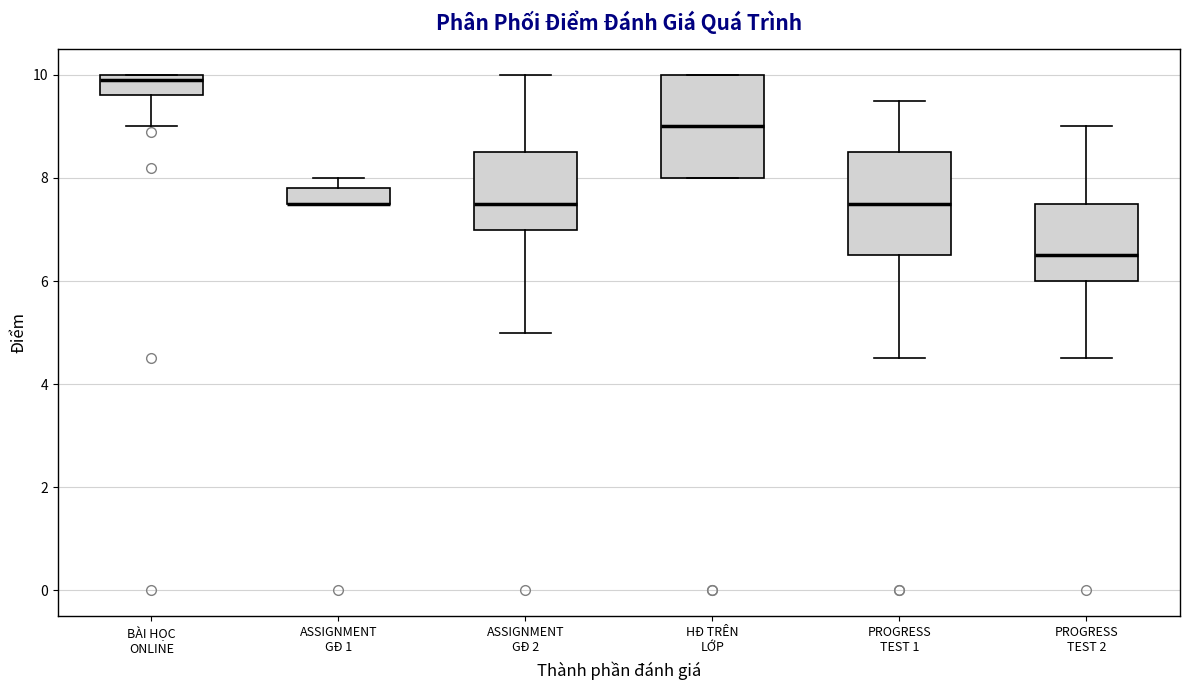

Where is the lower edge of the box for HĐ TRÊN LỚP on the y-axis? The values are not printed on the chart, so give them approximately, as read against the axis.

8.0